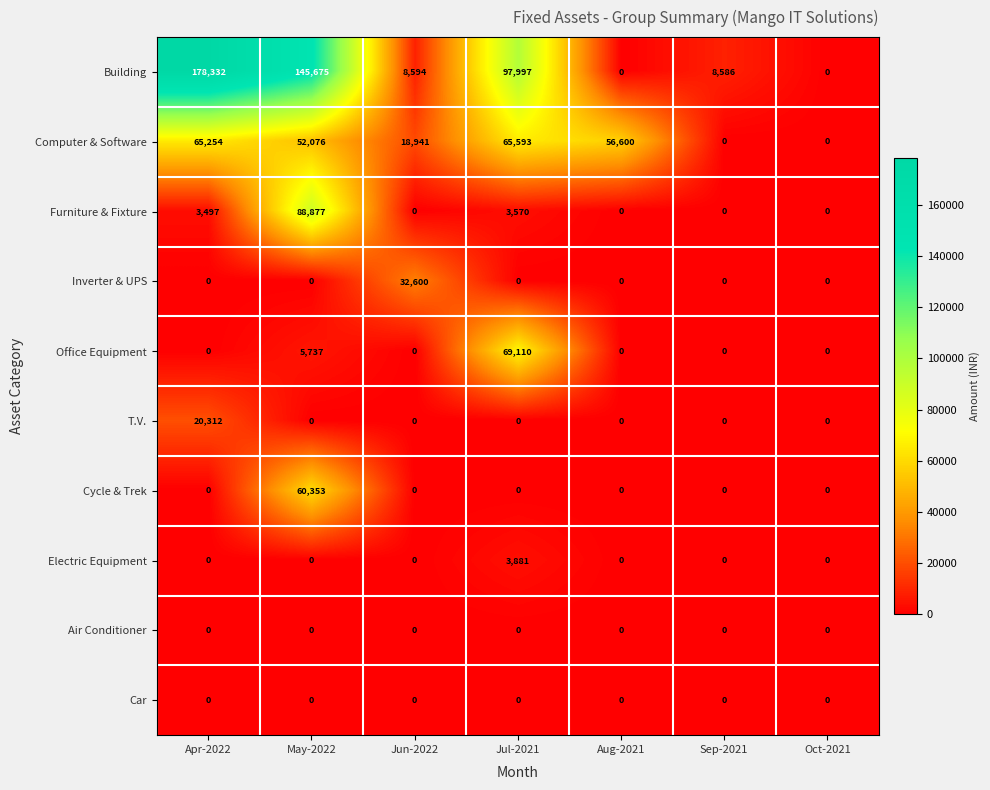

What is the maximum value shown in the chart?

178332